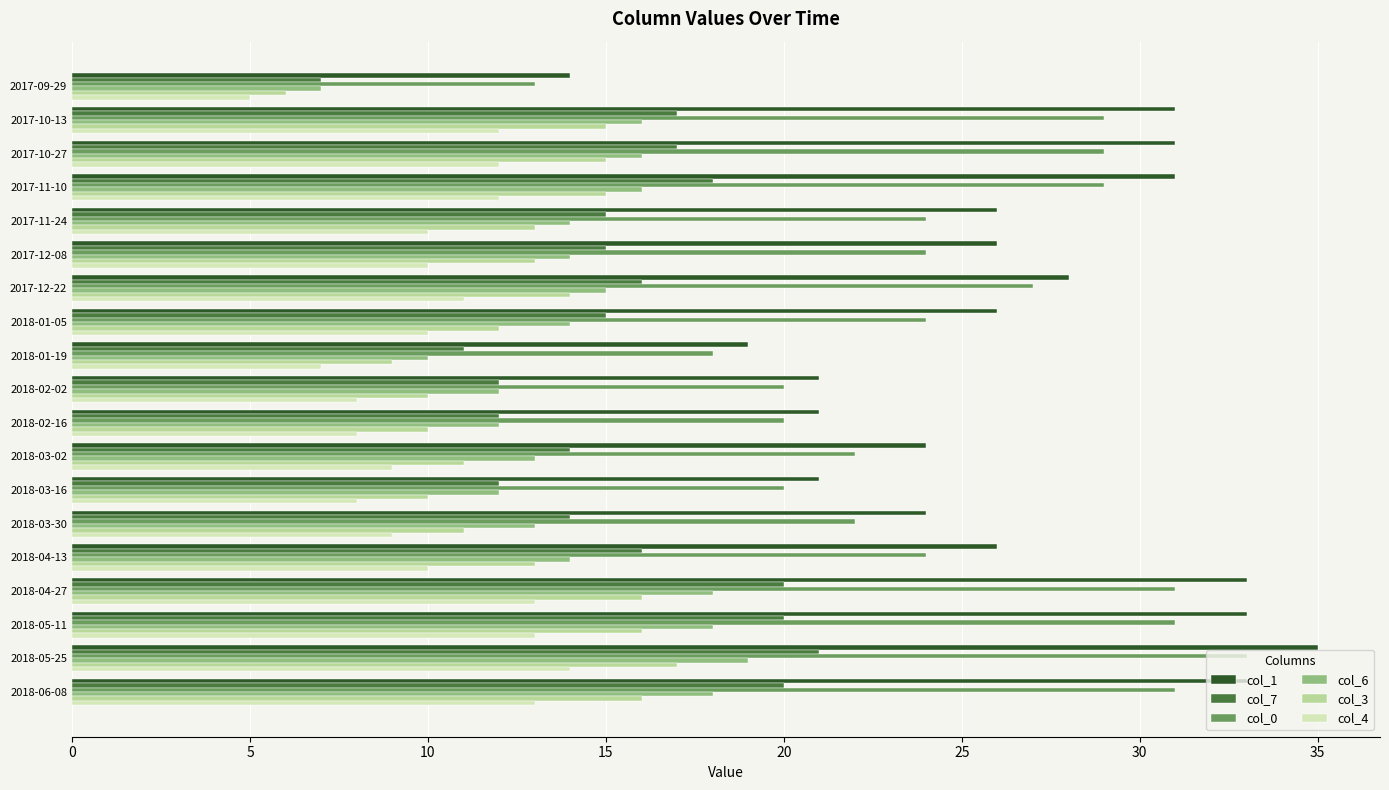

How many series are shown in this chart?

6